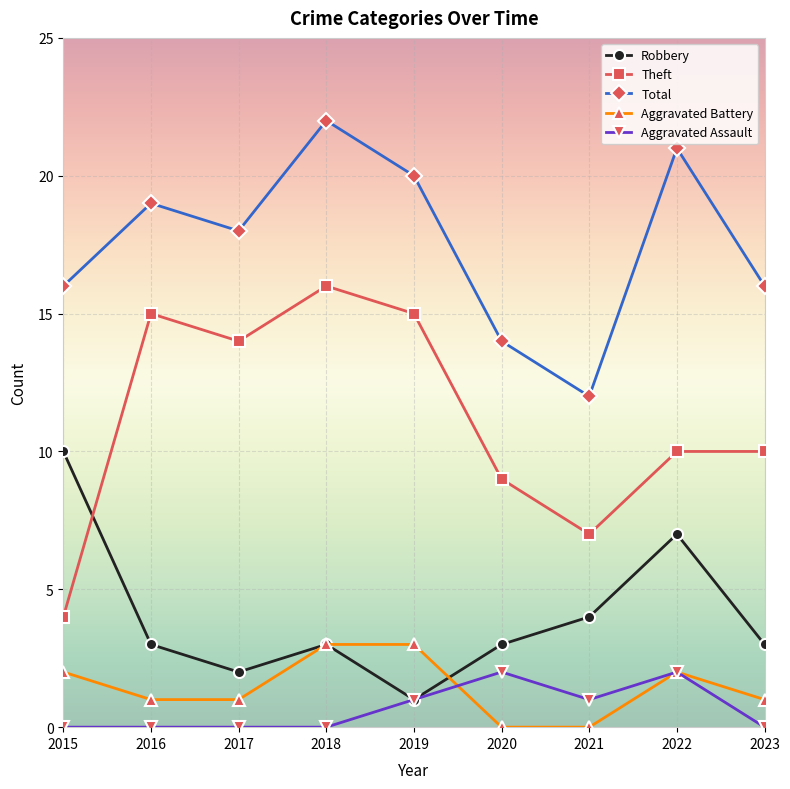

List the series in order of their peak value, lowest first.

Aggravated Assault, Aggravated Battery, Robbery, Theft, Total